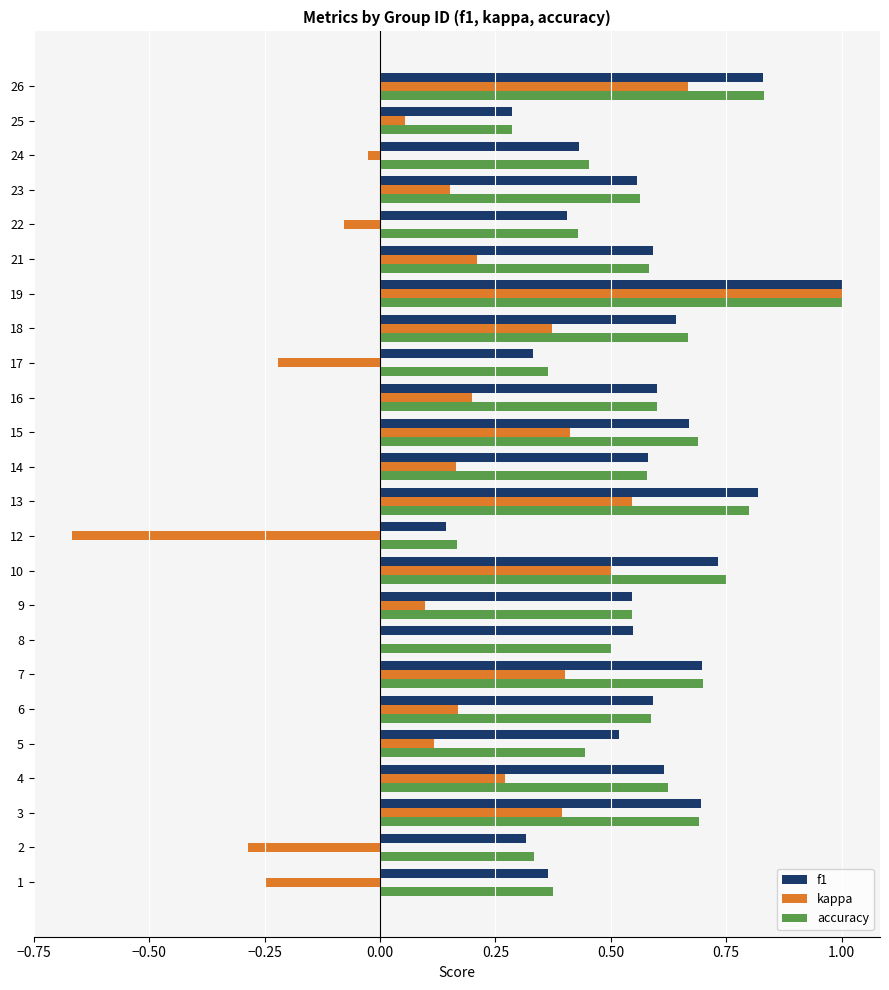

What is the sum of all accuracy values?

13.6